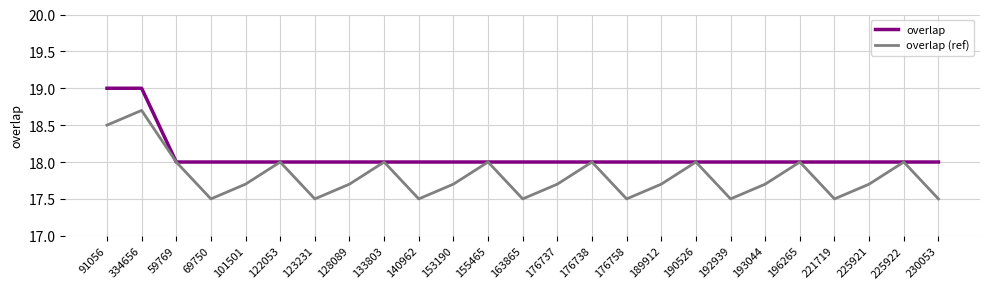

What is the total value across all series at 91056?

37.5